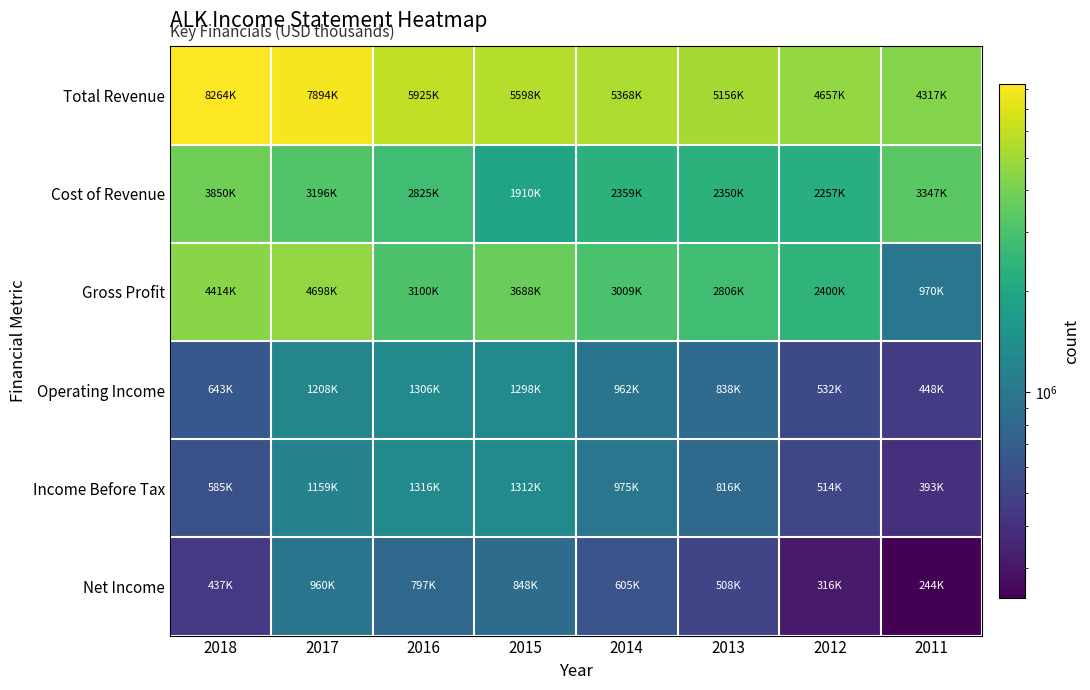

Reading left to right, transcribe all the data shown in this chart.

Total Revenue: 2018=8264000	2017=7894000	2016=5925000	2015=5598000	2014=5368000	2013=5156000	2012=4657000	2011=4317800
Cost of Revenue: 2018=3850000	2017=3196000	2016=2825000	2015=1910000	2014=2359000	2013=2350000	2012=2257000	2011=3347500
Gross Profit: 2018=4414000	2017=4698000	2016=3100000	2015=3688000	2014=3009000	2013=2806000	2012=2400000	2011=970300
Operating Income: 2018=643000	2017=1208000	2016=1306000	2015=1298000	2014=962000	2013=838000	2012=532000	2011=448900
Income Before Tax: 2018=585000	2017=1159000	2016=1316000	2015=1312000	2014=975000	2013=816000	2012=514000	2011=393700
Net Income: 2018=437000	2017=960000	2016=797000	2015=848000	2014=605000	2013=508000	2012=316000	2011=244500